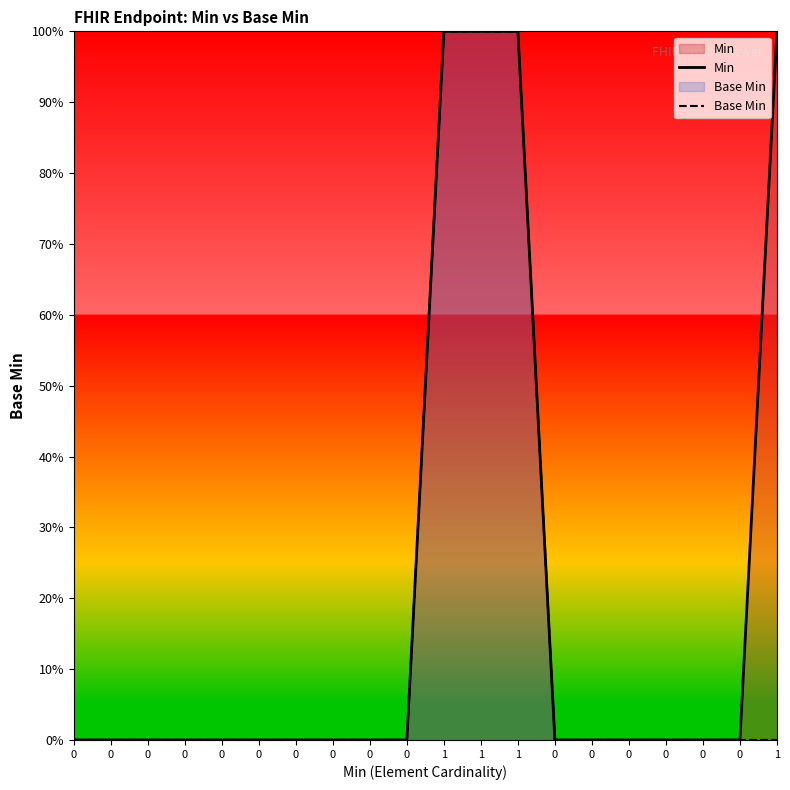

True or false: Base Min and Min cross at least once.

False